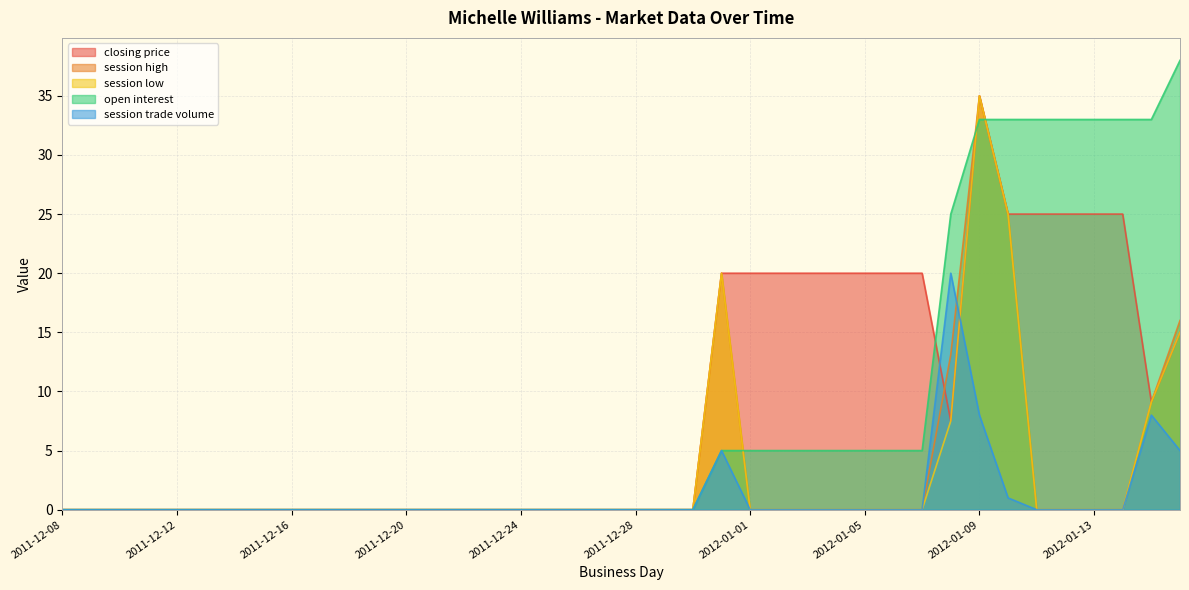

Reading right to left, transcribe all the data shown in this chart.

closing price: 15.0	9.1	25.0	25.0	25.0	25.0	25.0	35.0	7.5	20.0	20.0	20.0	20.0	20.0	20.0	20.0	20.0	0.0	0.0	0.0	0.0	0.0	0.0	0.0	0.0	0.0	0.0	0.0	0.0	0.0	0.0	0.0	0.0	0.0	0.0	0.0	0.0	0.0	0.0	0.0
session high: 16.0	9.1	0.0	0.0	0.0	0.0	25.0	35.0	13.1	0.0	0.0	0.0	0.0	0.0	0.0	0.0	20.0	0.0	0.0	0.0	0.0	0.0	0.0	0.0	0.0	0.0	0.0	0.0	0.0	0.0	0.0	0.0	0.0	0.0	0.0	0.0	0.0	0.0	0.0	0.0
session low: 15.0	9.1	0.0	0.0	0.0	0.0	25.0	35.0	7.5	0.0	0.0	0.0	0.0	0.0	0.0	0.0	20.0	0.0	0.0	0.0	0.0	0.0	0.0	0.0	0.0	0.0	0.0	0.0	0.0	0.0	0.0	0.0	0.0	0.0	0.0	0.0	0.0	0.0	0.0	0.0
open interest: 38.0	33.0	33.0	33.0	33.0	33.0	33.0	33.0	25.0	5.0	5.0	5.0	5.0	5.0	5.0	5.0	5.0	0.0	0.0	0.0	0.0	0.0	0.0	0.0	0.0	0.0	0.0	0.0	0.0	0.0	0.0	0.0	0.0	0.0	0.0	0.0	0.0	0.0	0.0	0.0
session trade volume: 5.0	8.0	0.0	0.0	0.0	0.0	1.0	8.0	20.0	0.0	0.0	0.0	0.0	0.0	0.0	0.0	5.0	0.0	0.0	0.0	0.0	0.0	0.0	0.0	0.0	0.0	0.0	0.0	0.0	0.0	0.0	0.0	0.0	0.0	0.0	0.0	0.0	0.0	0.0	0.0